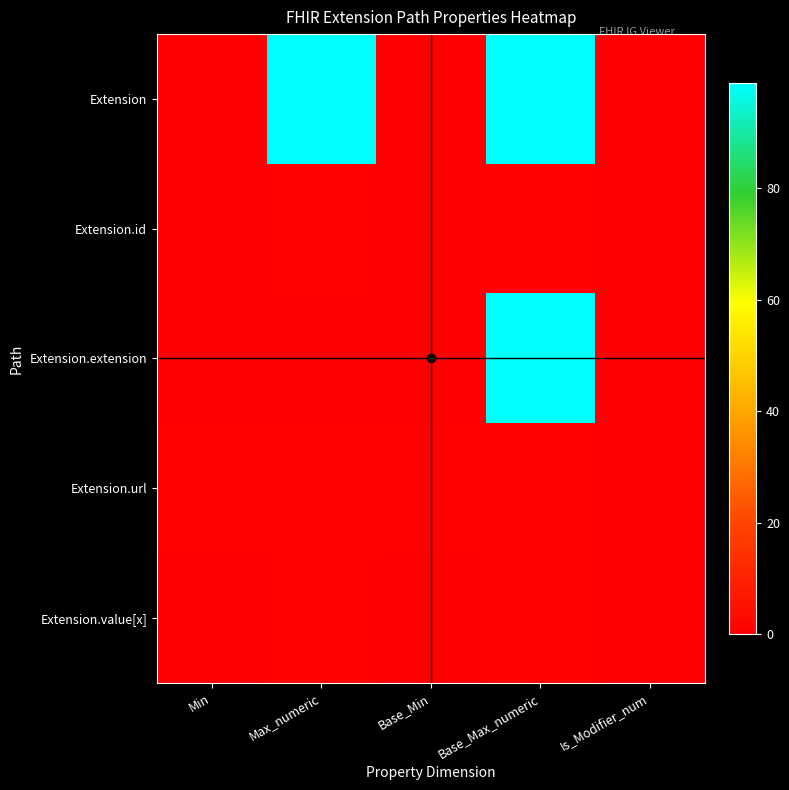

At how many categories does at least one series exceed 14?

2